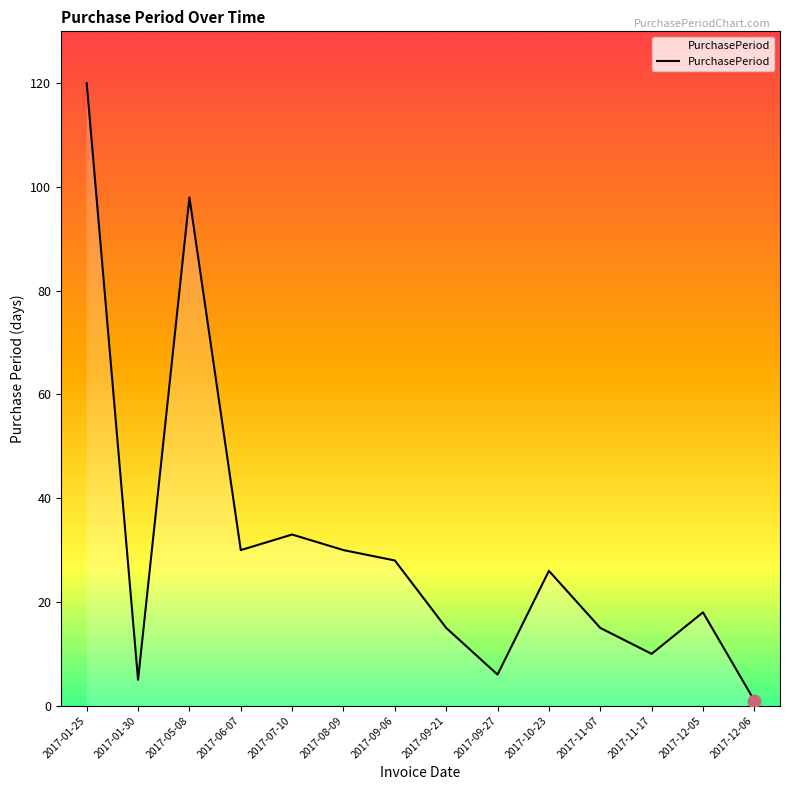

Approximately how many times larger is the value at 2017-07-10 compared to 2017-01-25?

0.3